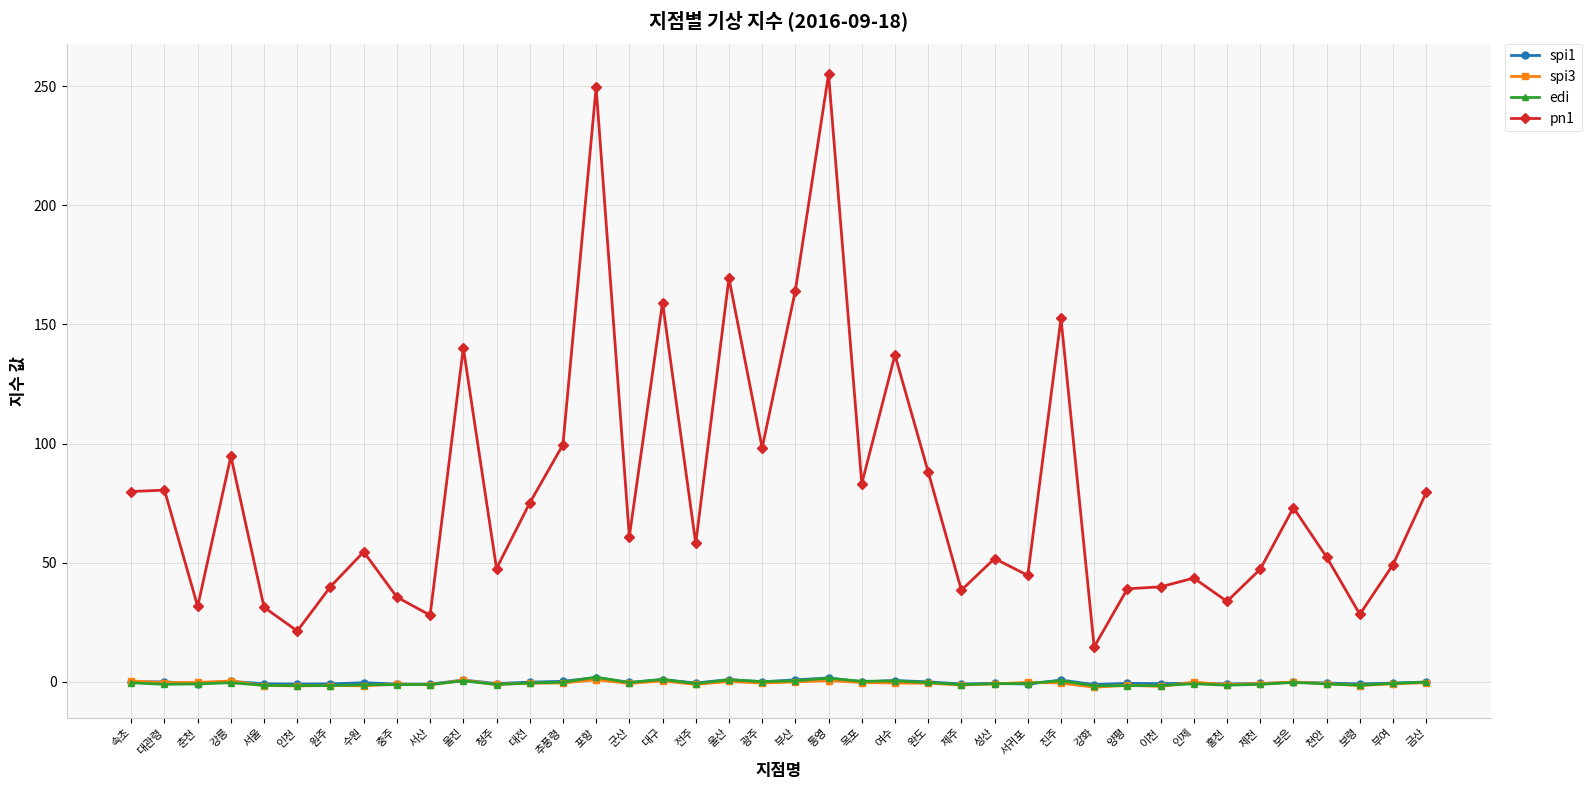

True or false: spi1 and pn1 cross at least once.

False